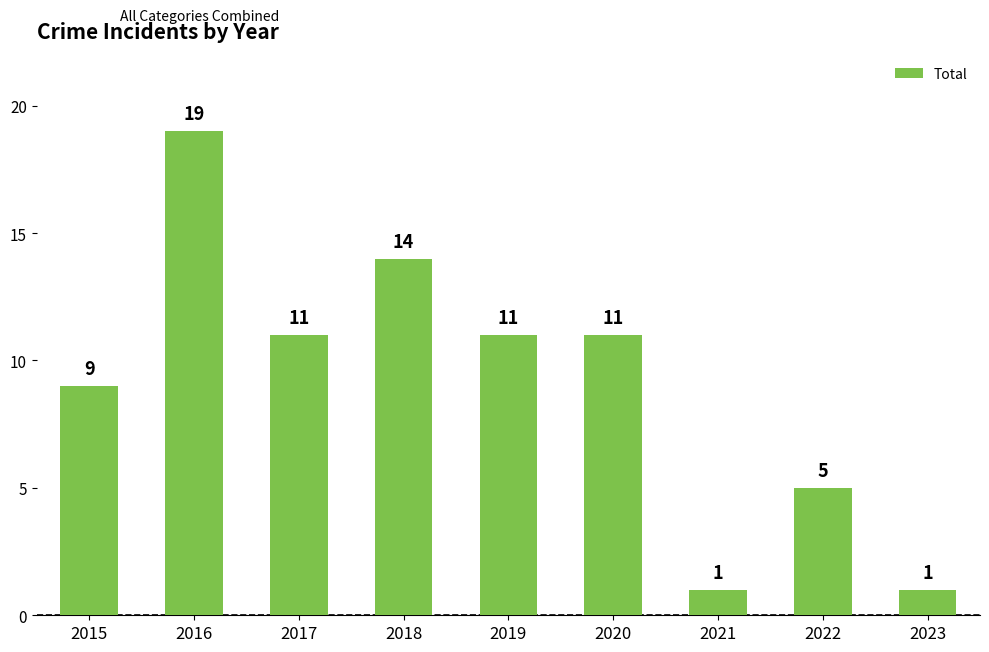

How many values are between 5 and 11?

5